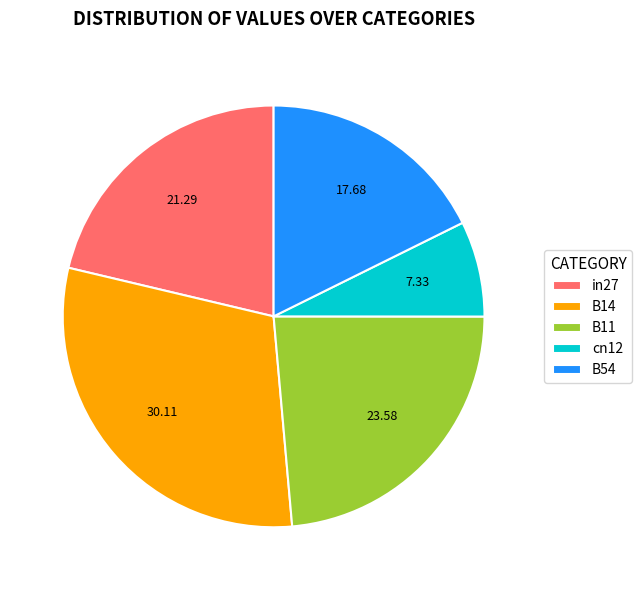

Which has a higher value, cn12 or in27?

in27